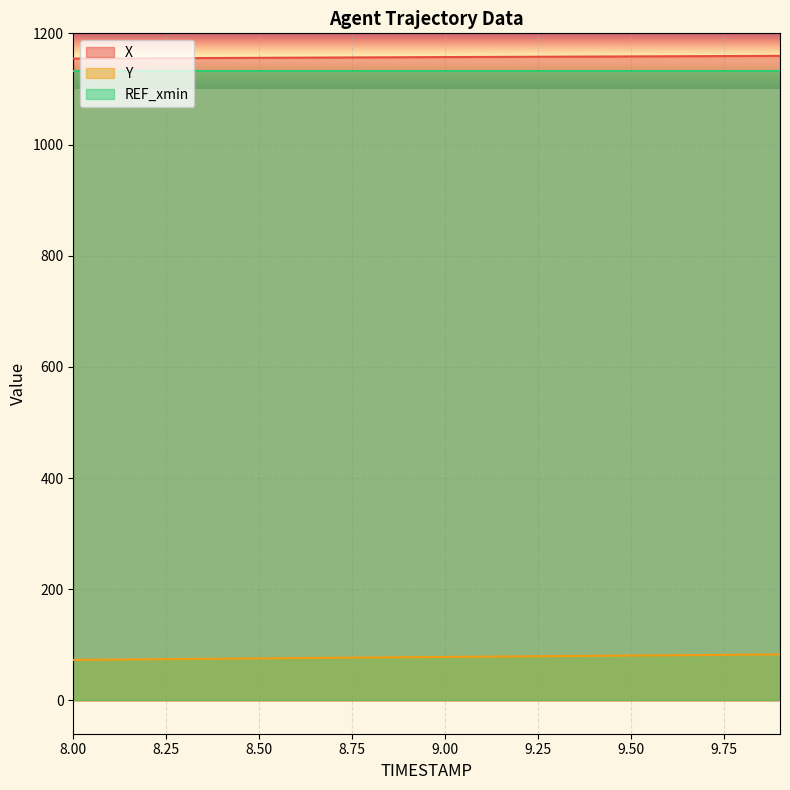

Rank the series by their maximum value, from highest to lowest.

X, REF_xmin, Y